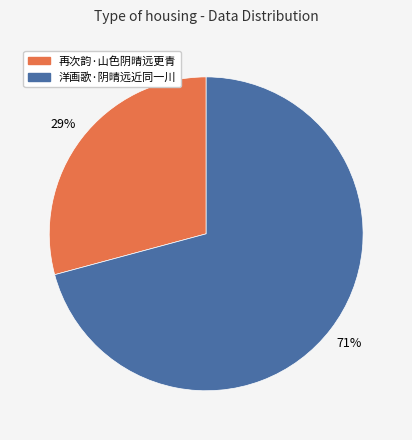

Approximately how many times larger is the value at 洋画歌·阴晴远近同一川 compared to 再次韵·山色阴晴远更青?

2.4